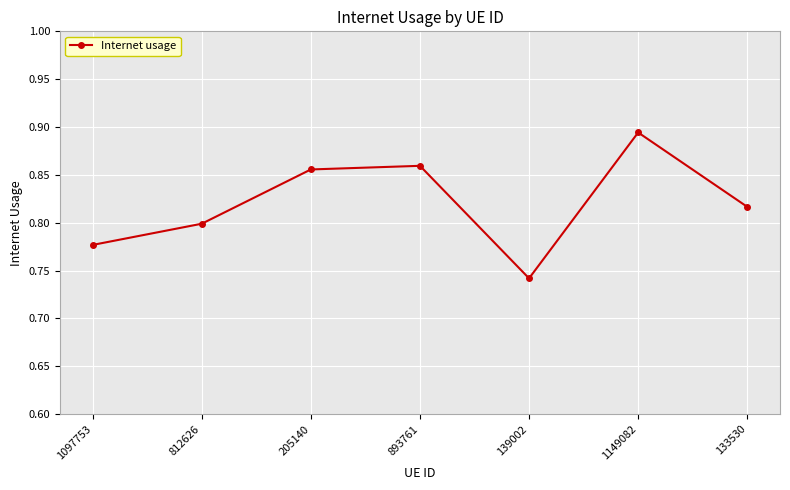

How many points are lower than both their immediate neighbors (excluding endpoints)?

1